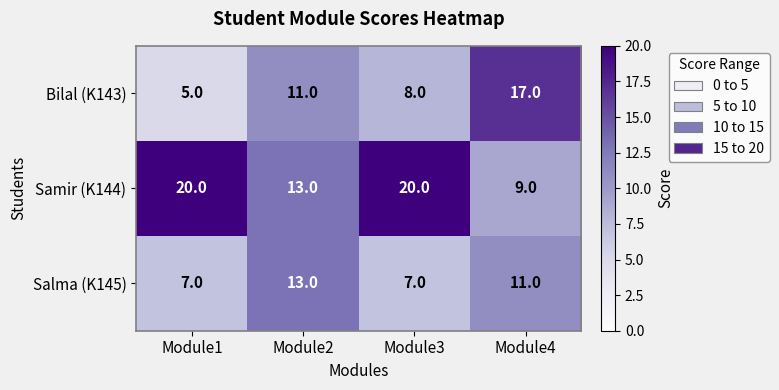

Reading right to left, extract all data points from this chart.

Bilal (K143): 17	8	11	5
Samir (K144): 9	20	13	20
Salma (K145): 11	7	13	7